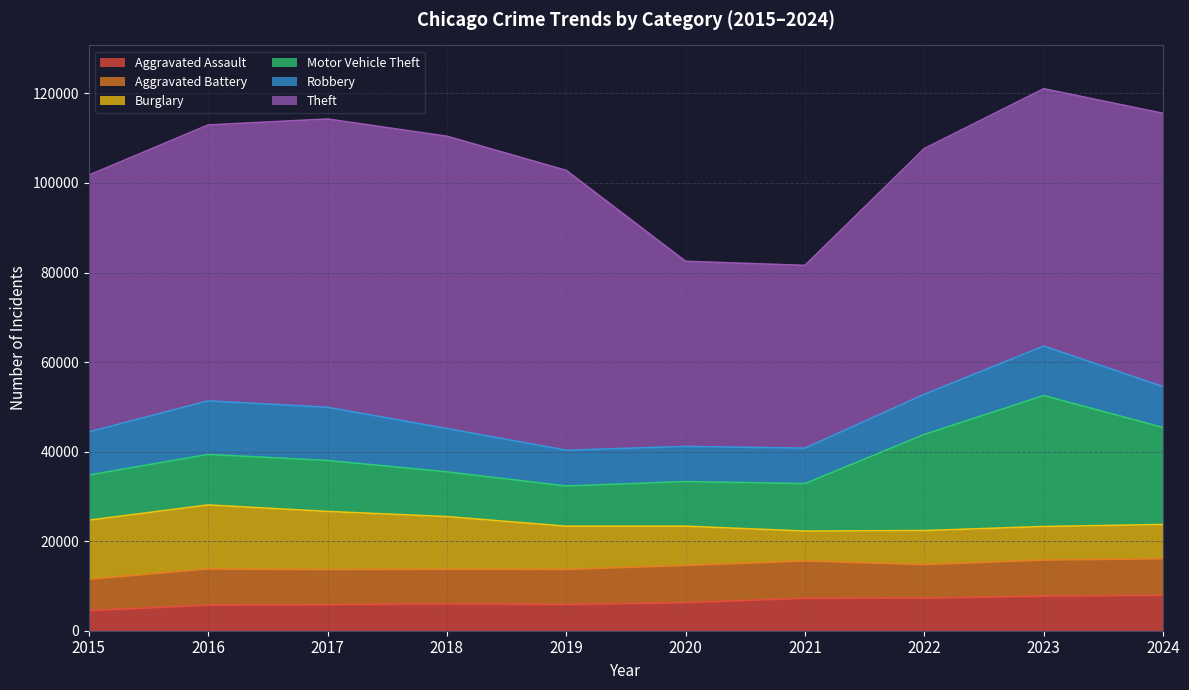

How many interior local valleys does the Aggravated Battery series have?

2